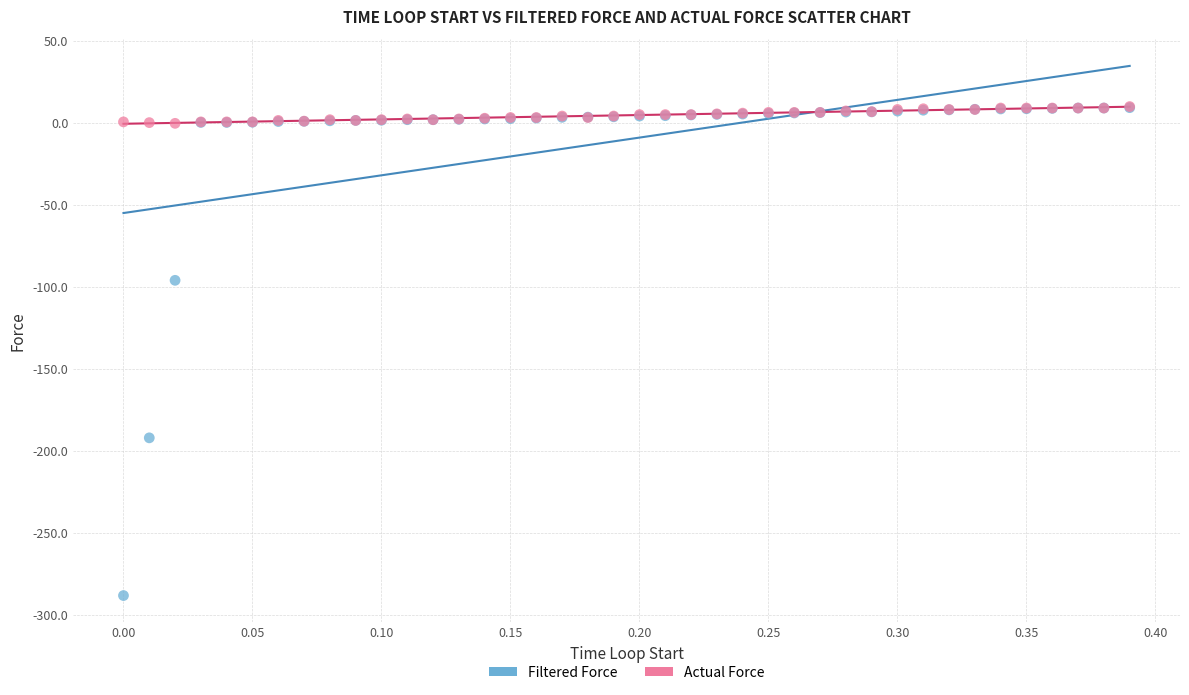

Across all series, what Y value is closest to -139?

-96.0